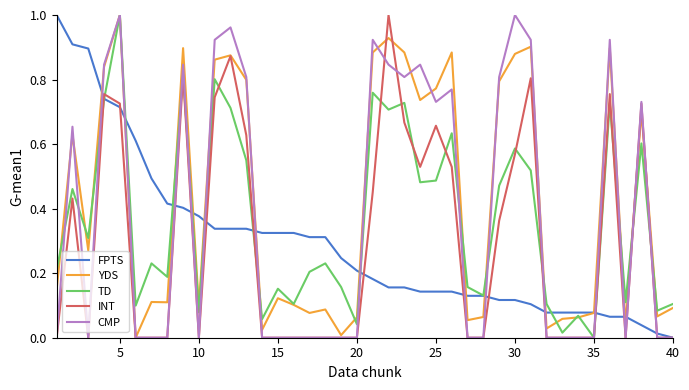

What are all the series names shown in the legend?

FPTS, YDS, TD, INT, CMP